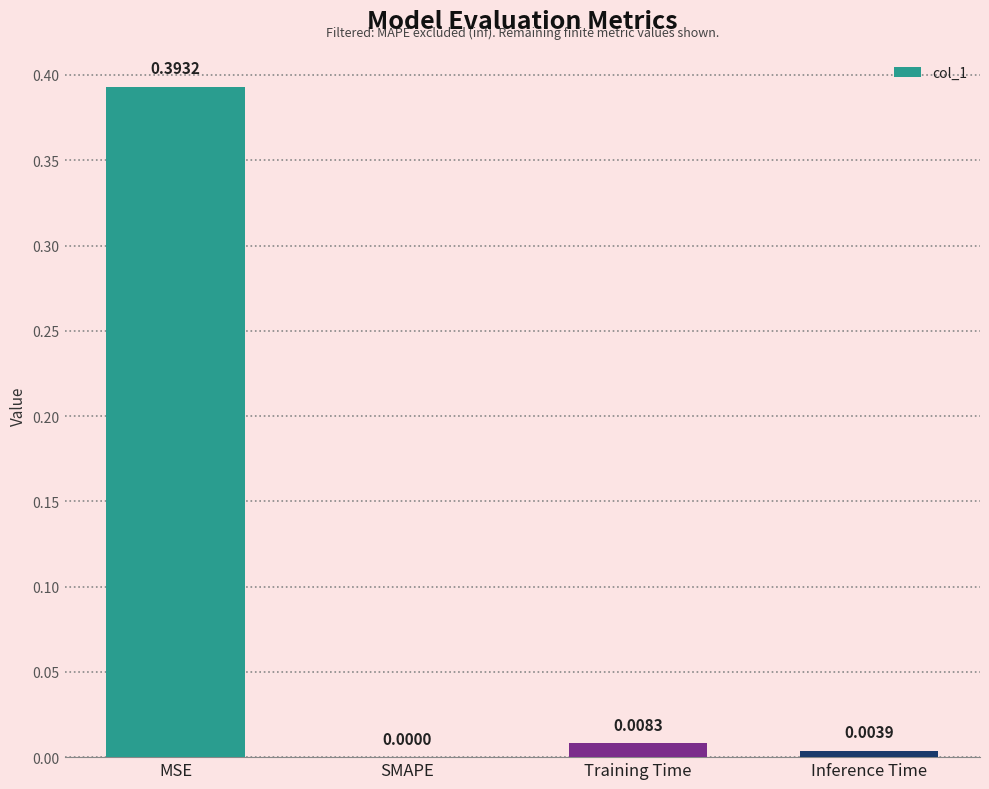

Which has a higher value, Training Time or SMAPE?

Training Time